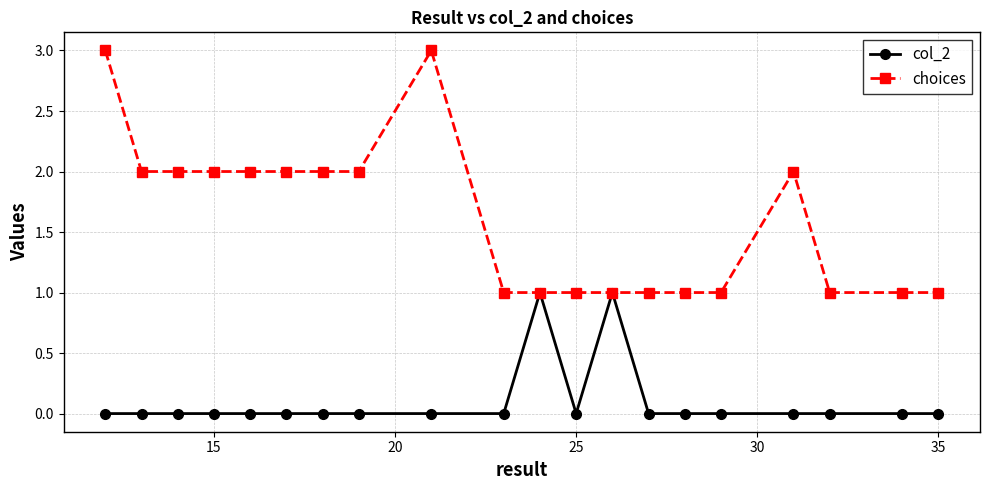

Which series has the largest range (max minus min)?

choices